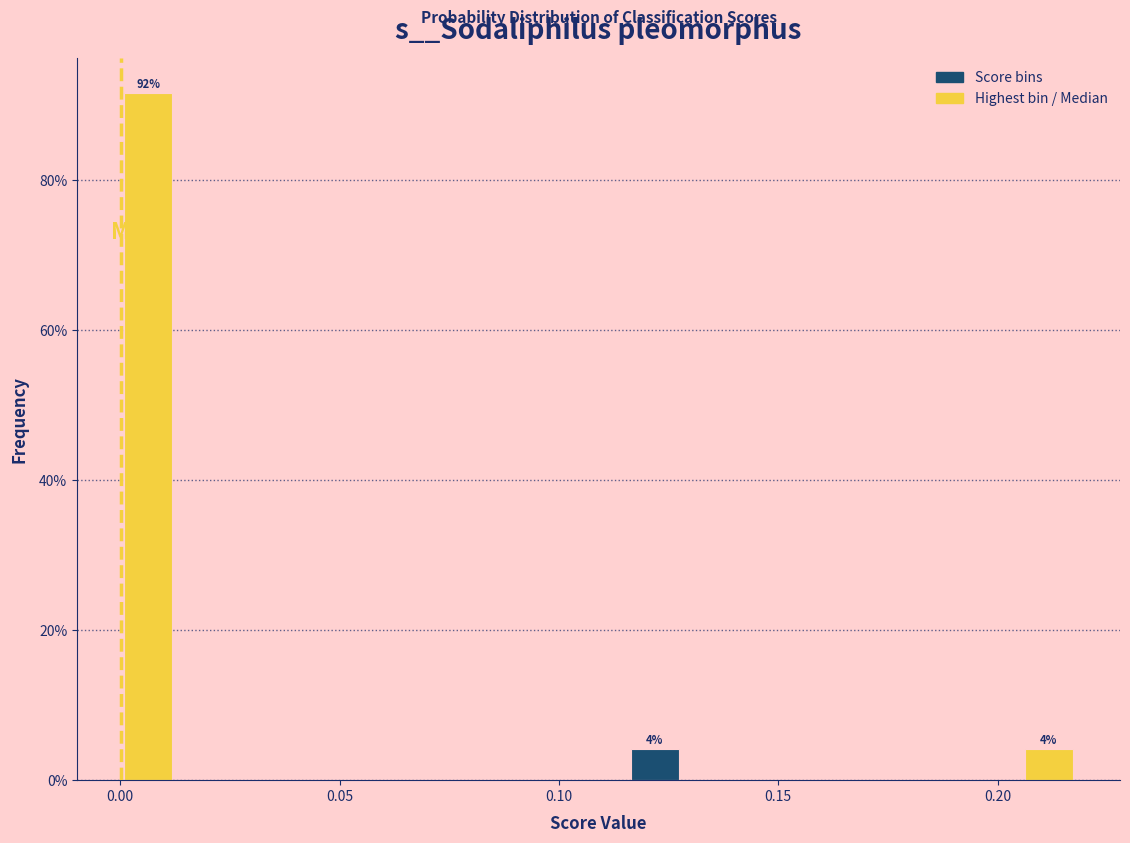

Read against the x-axis, roughly where is the centre of the tallest bar?

0.005